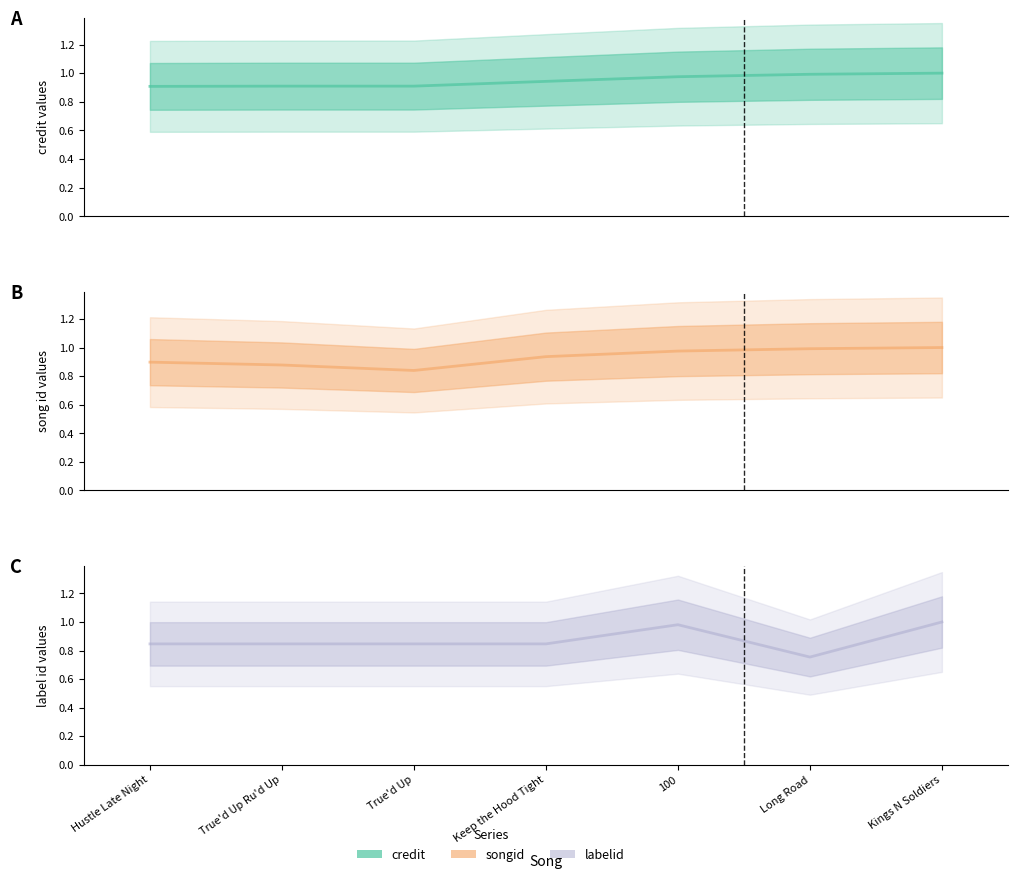

After their last crossing, which series has the higher values: songid or credit?

credit